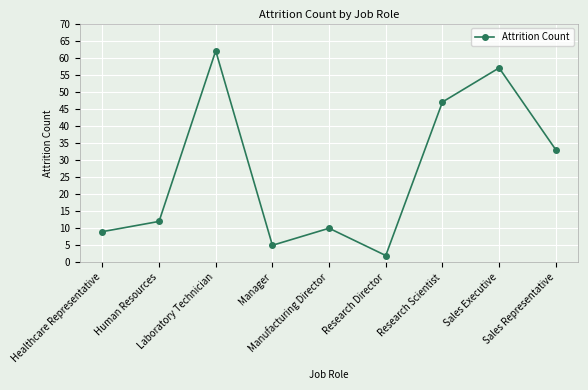

What is the minimum value shown in the chart?

2